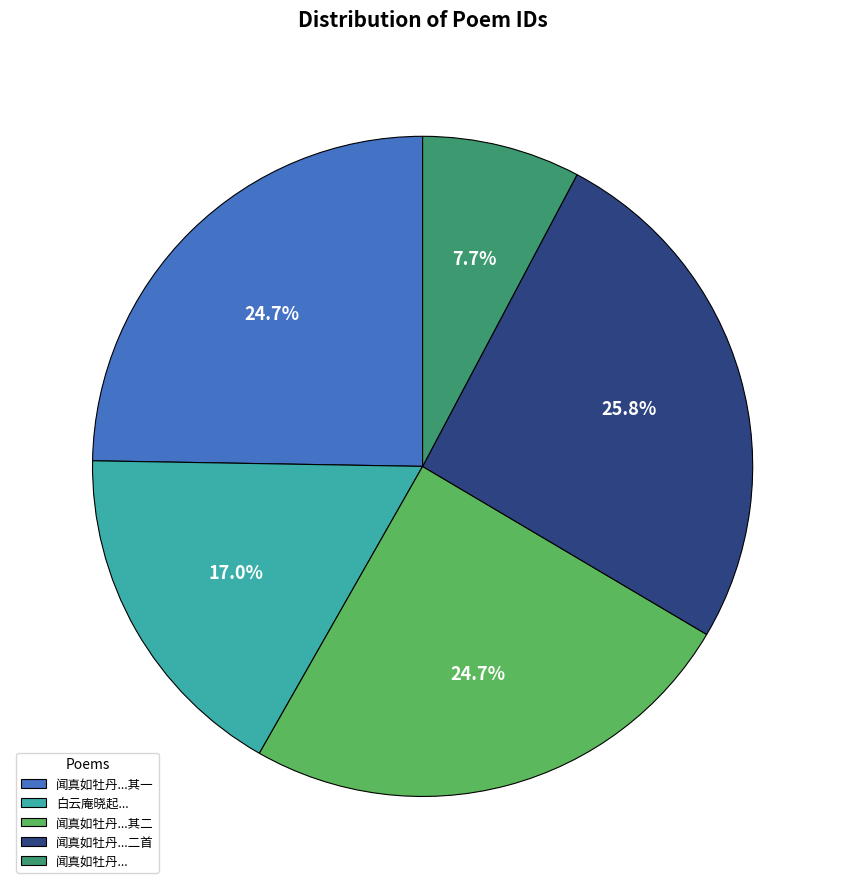

Which slice is the smallest?

闻真如牡丹...